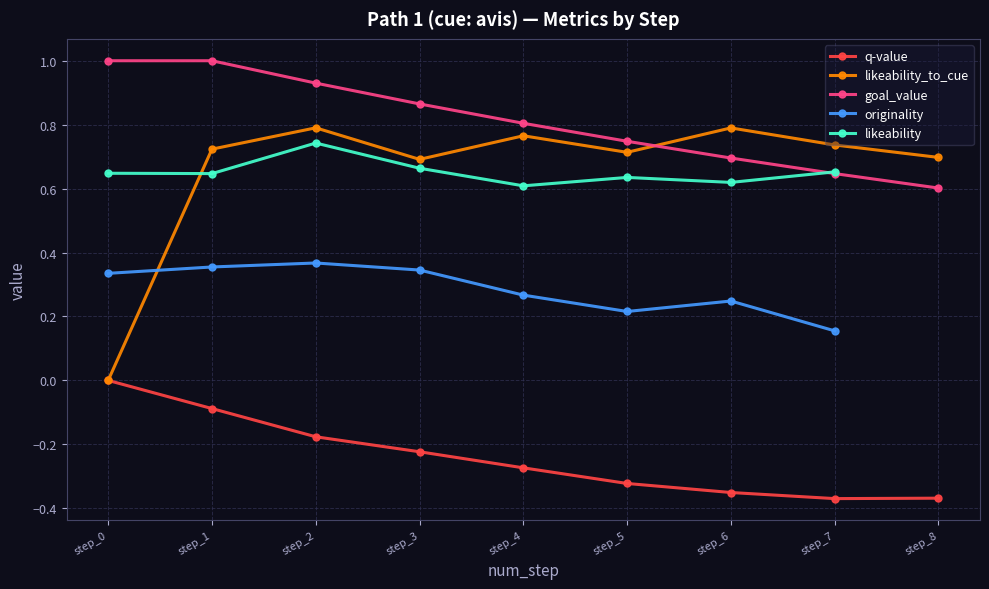

True or false: goal_value and q-value intersect in this chart.

False